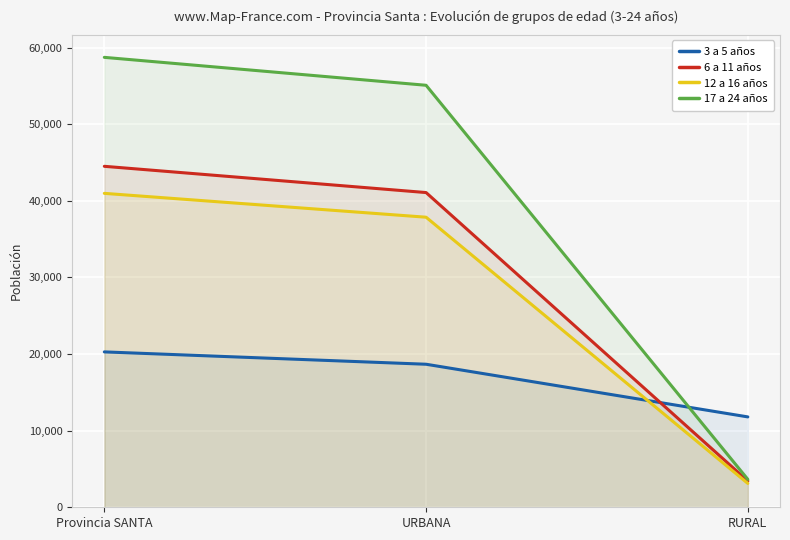

How many data points in 3 a 5 años are above 18668?

1